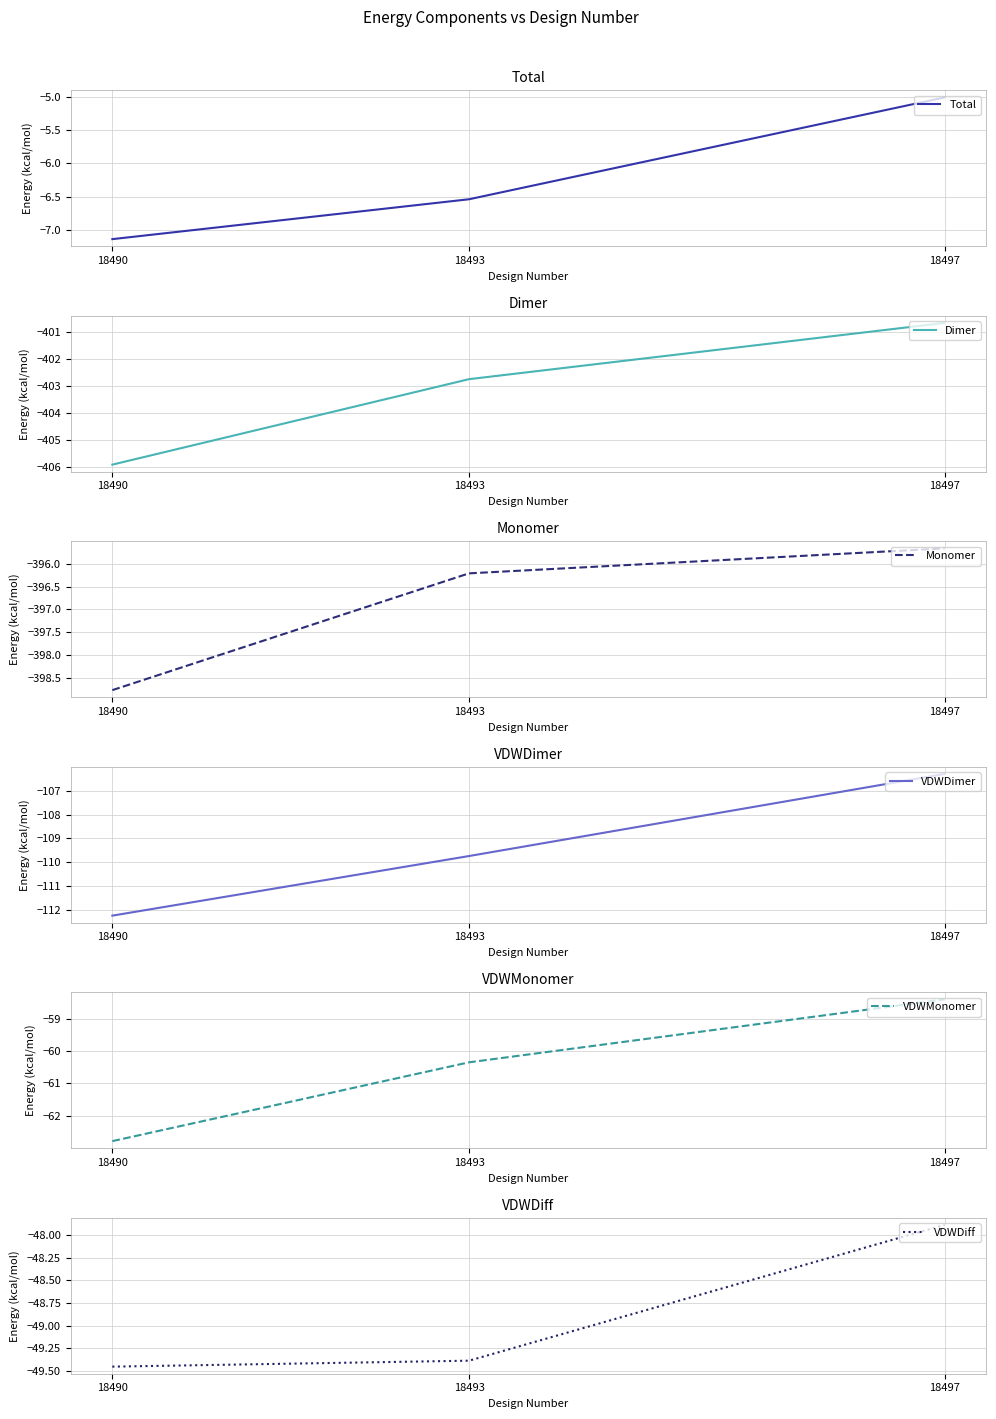

Reading right to left, what are all the values shown in this chart?

Total: -5.0	-6.5	-7.1
Dimer: -400.7	-402.7	-405.9
Monomer: -395.7	-396.2	-398.8
VDWDimer: -106.3	-109.7	-112.2
VDWMonomer: -58.4	-60.3	-62.8
VDWDiff: -47.9	-49.4	-49.5